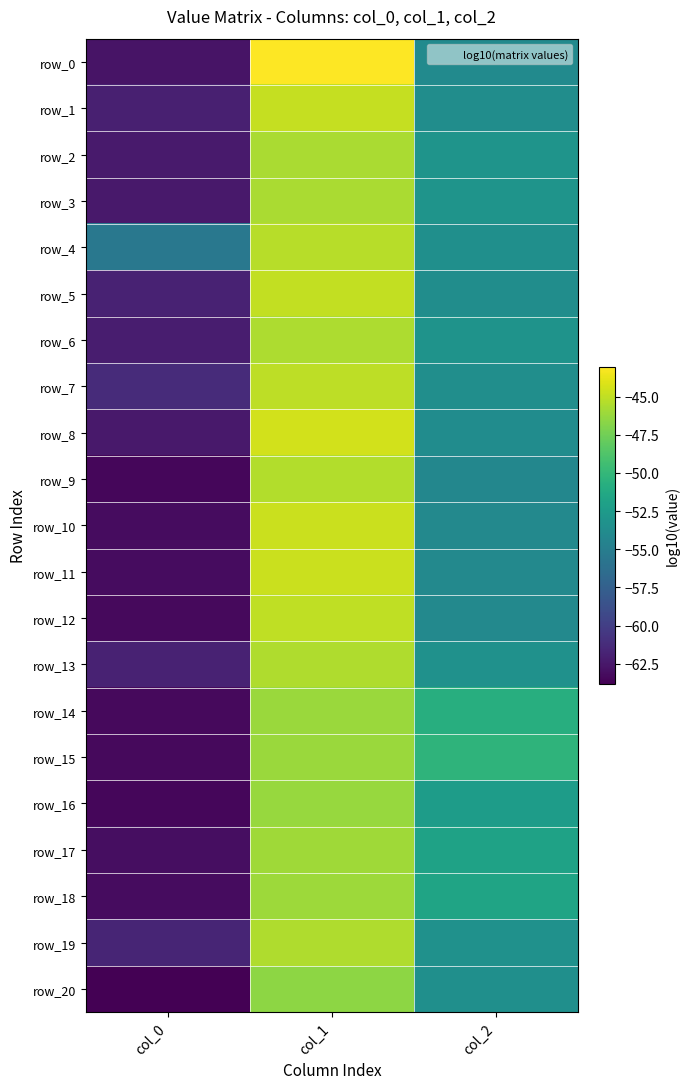

Reading left to right, what are all the values shown in this chart?

row_0: col_0=-62.7	col_1=-43.0	col_2=-53.8
row_1: col_0=-62.0	col_1=-44.8	col_2=-53.7
row_2: col_0=-62.3	col_1=-45.7	col_2=-53.1
row_3: col_0=-62.4	col_1=-45.7	col_2=-53.0
row_4: col_0=-55.5	col_1=-45.3	col_2=-53.5
row_5: col_0=-61.8	col_1=-44.9	col_2=-53.6
row_6: col_0=-62.2	col_1=-45.6	col_2=-53.2
row_7: col_0=-61.3	col_1=-45.1	col_2=-53.6
row_8: col_0=-62.4	col_1=-44.4	col_2=-53.7
row_9: col_0=-63.5	col_1=-45.4	col_2=-54.2
row_10: col_0=-63.1	col_1=-44.7	col_2=-54.0
row_11: col_0=-63.2	col_1=-44.7	col_2=-54.0
row_12: col_0=-63.3	col_1=-45.0	col_2=-54.1
row_13: col_0=-61.8	col_1=-45.5	col_2=-53.3
row_14: col_0=-63.3	col_1=-46.2	col_2=-50.8
row_15: col_0=-63.3	col_1=-46.1	col_2=-50.3
row_16: col_0=-63.4	col_1=-46.3	col_2=-52.3
row_17: col_0=-63.1	col_1=-46.0	col_2=-51.9
row_18: col_0=-63.1	col_1=-46.1	col_2=-51.7
row_19: col_0=-61.7	col_1=-45.5	col_2=-53.3
row_20: col_0=-63.8	col_1=-46.5	col_2=-53.4